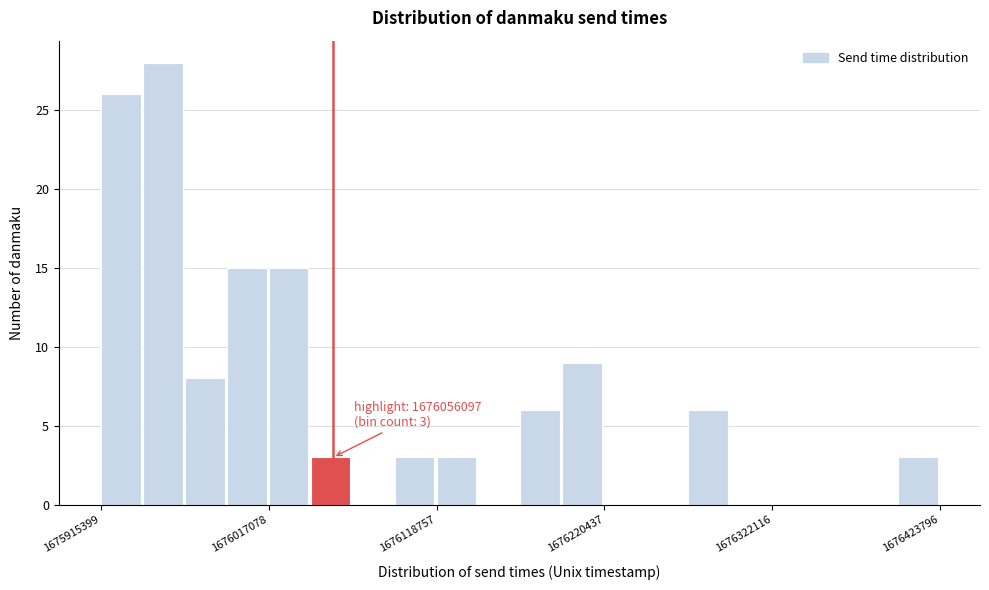

Around what value on the x-axis is the tallest bar? Give the approximate position of its centre, as read against the axis.

1675960000